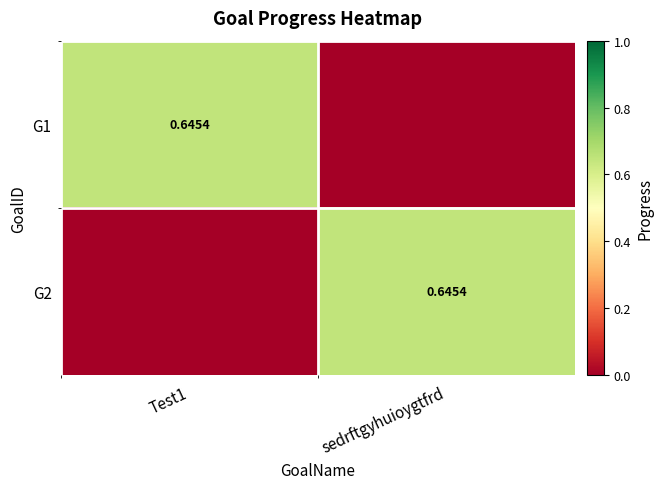

Where is G2 nearest to the value 0?

Test1